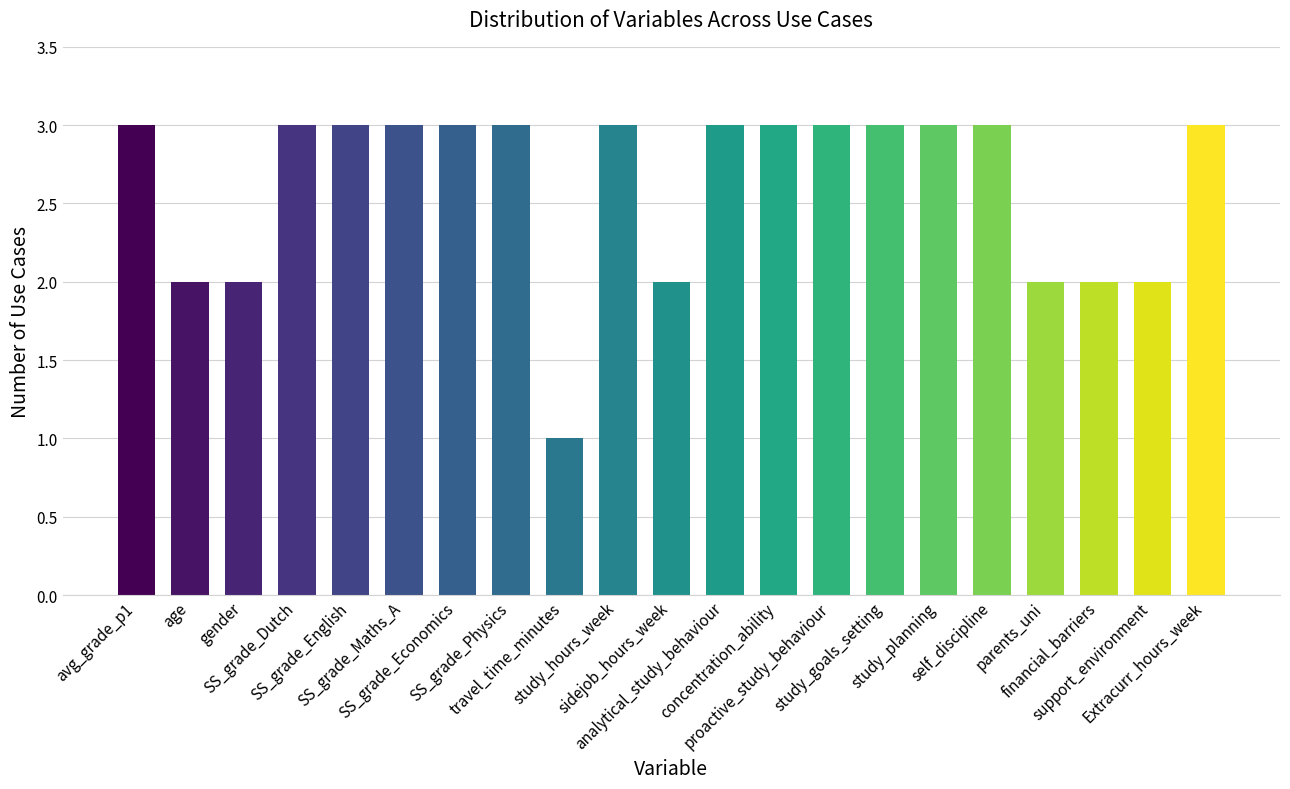

What is the greatest value displayed?

3